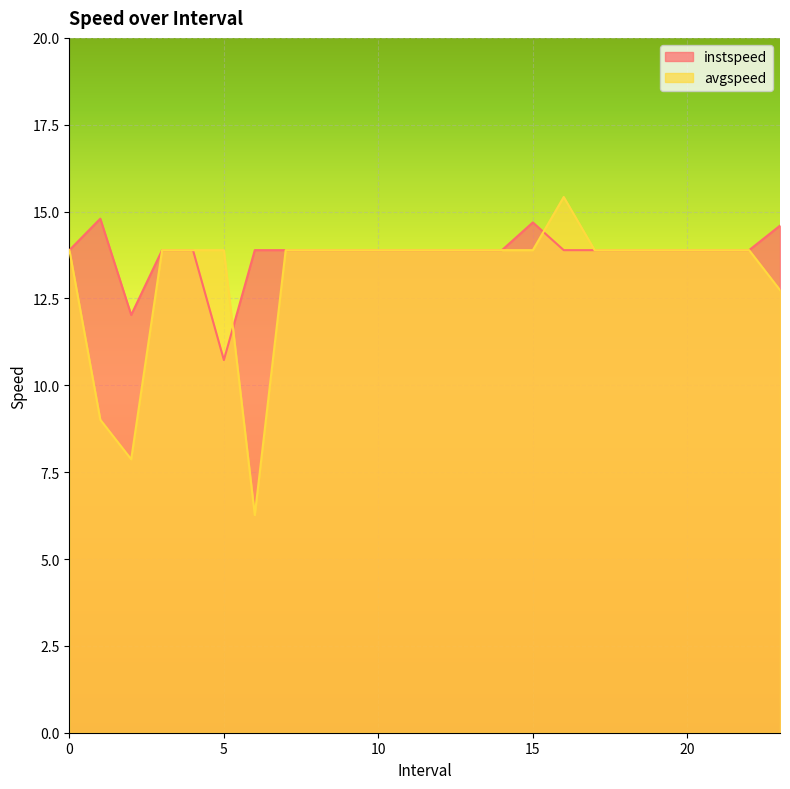

Which has a higher value, 1.0 or 0?

1.0